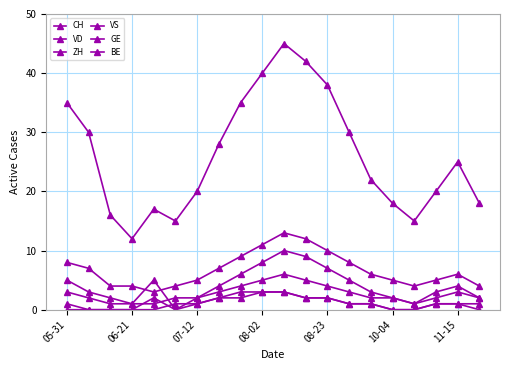

Where is the first local maximum for ZH?

08-23